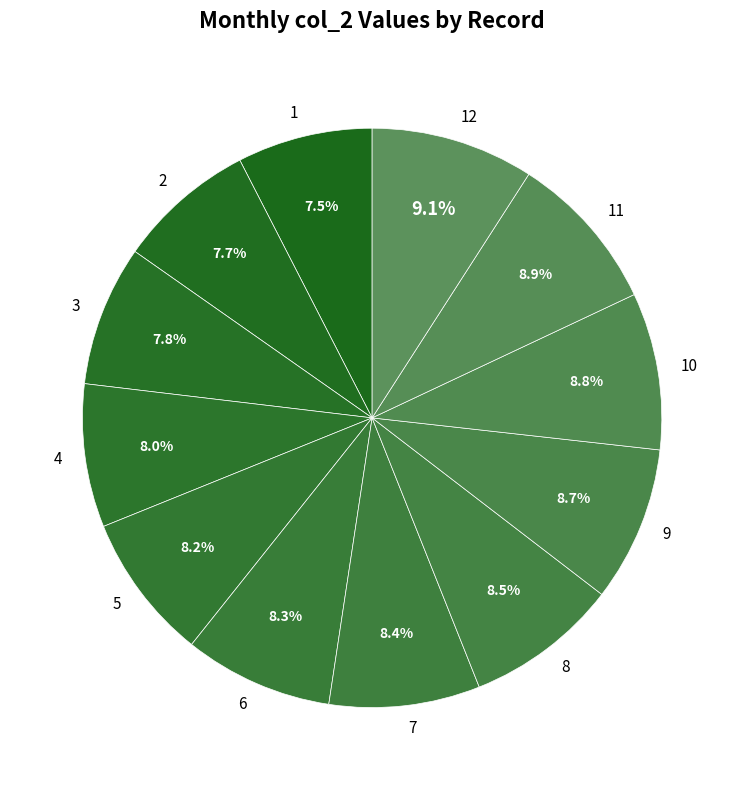

Does 10 represent more than half of the total?

No